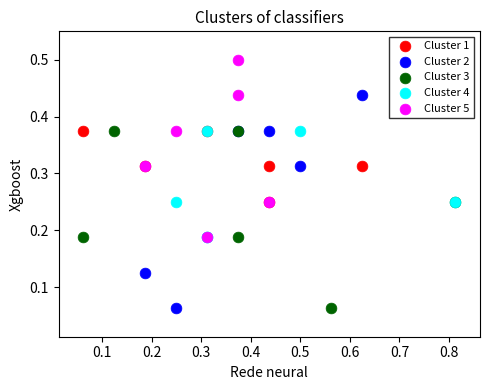

Which series reaches the maximum Y coordinate?

Cluster 5